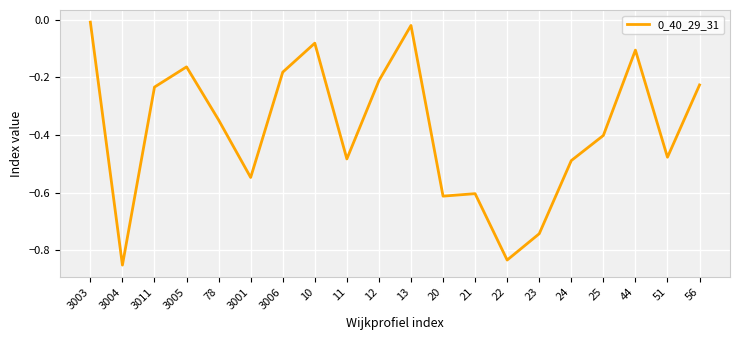

Does the chart have visible grid lines?

Yes